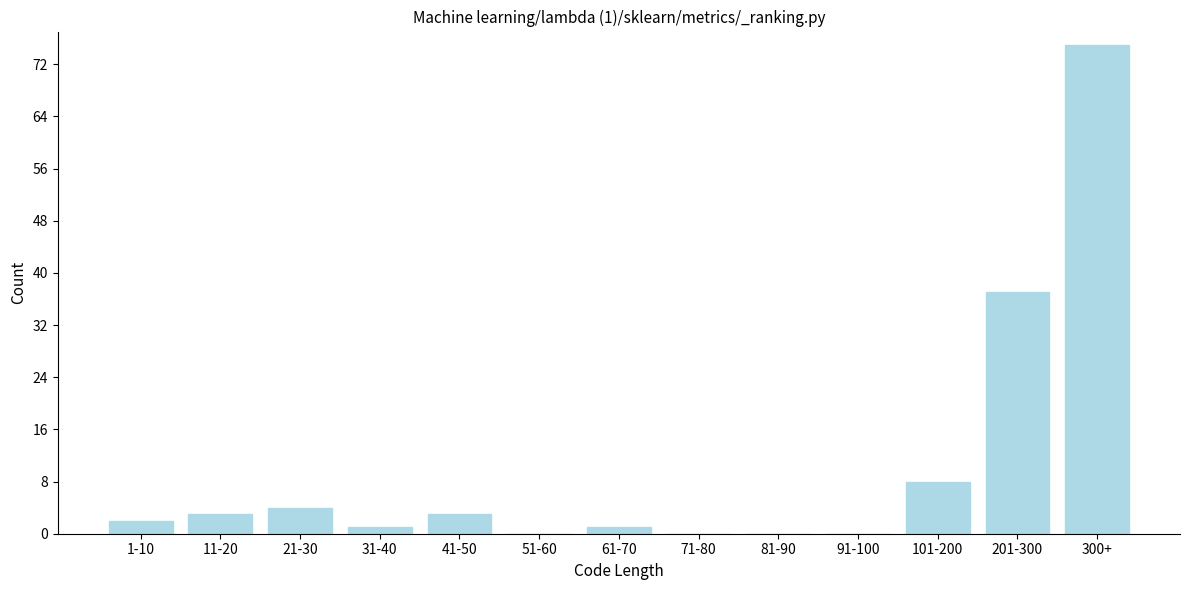

Reading left to right, list all the values displayed in this chart.

1-10=2	11-20=3	21-30=4	31-40=1	41-50=3	51-60=0	61-70=1	71-80=0	81-90=0	91-100=0	101-200=8	201-300=37	300+=75